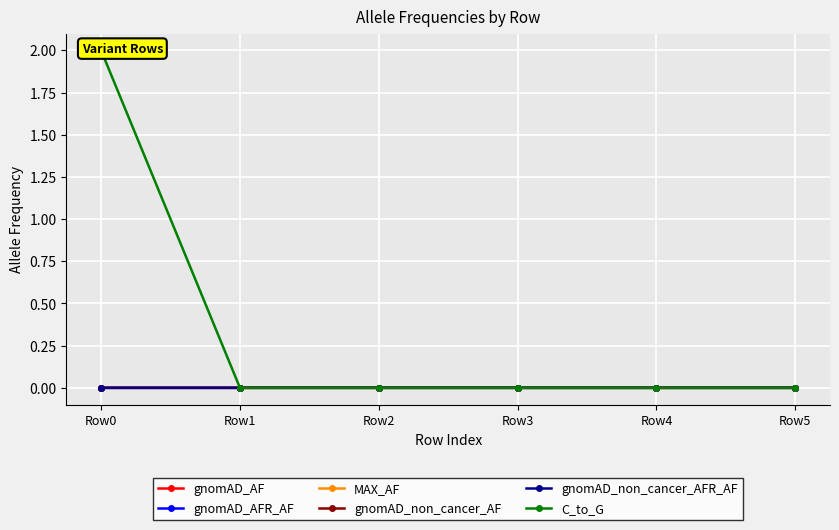

How many values in the MAX_AF series exceed 0?

1